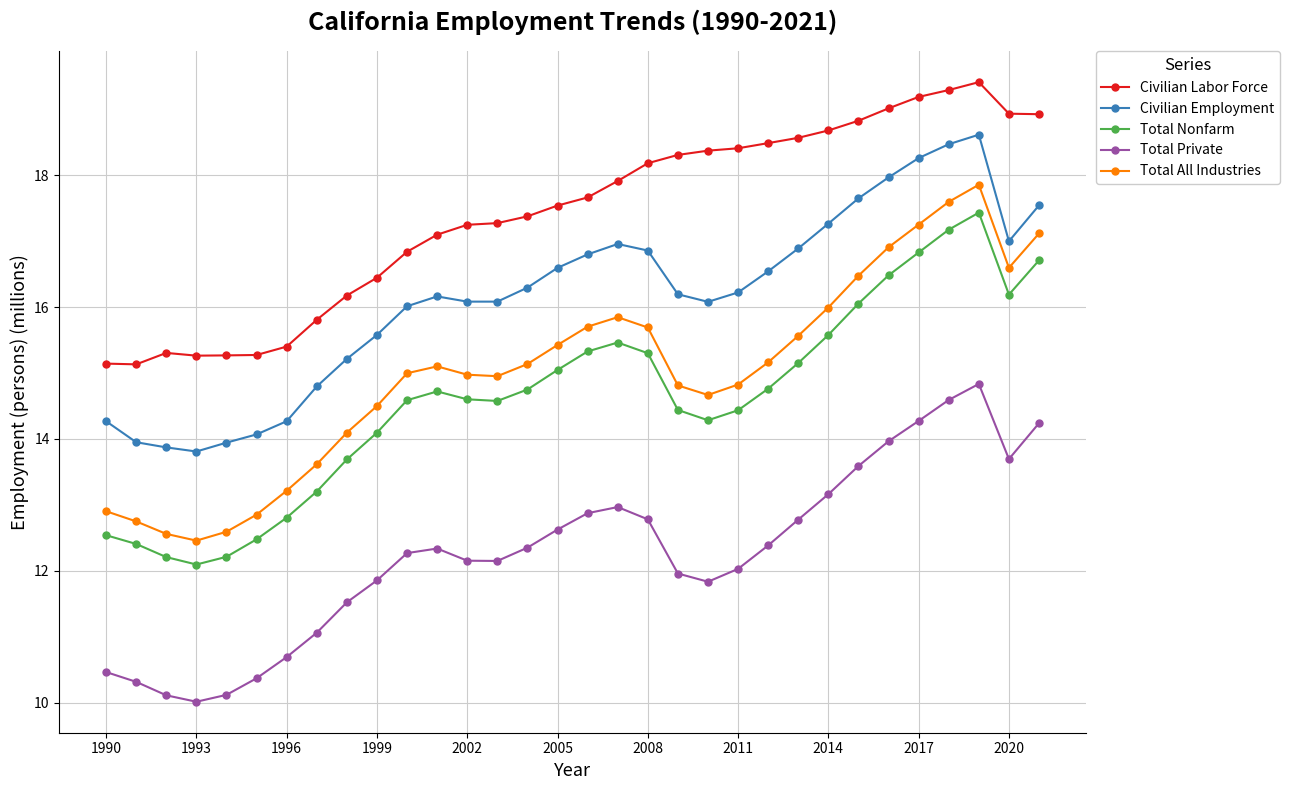

Which series has the largest total across all categories?

Civilian Labor Force